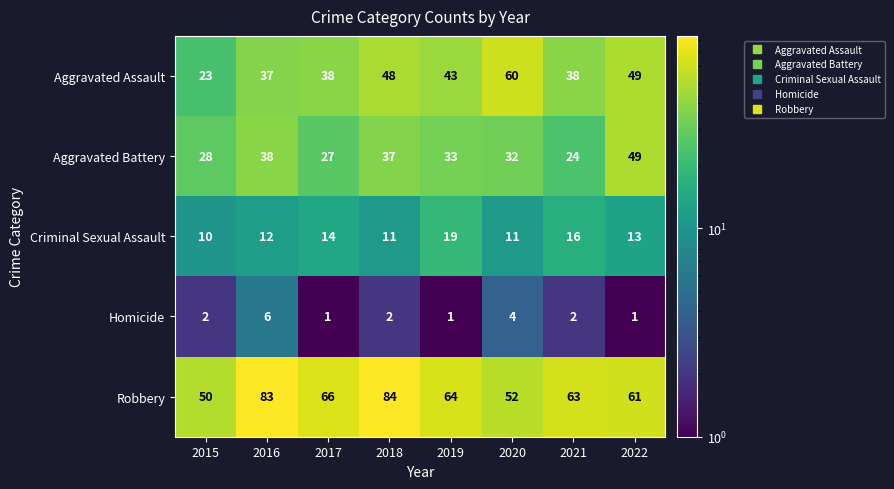

Where does the Aggravated Battery series first go above 33?

2016